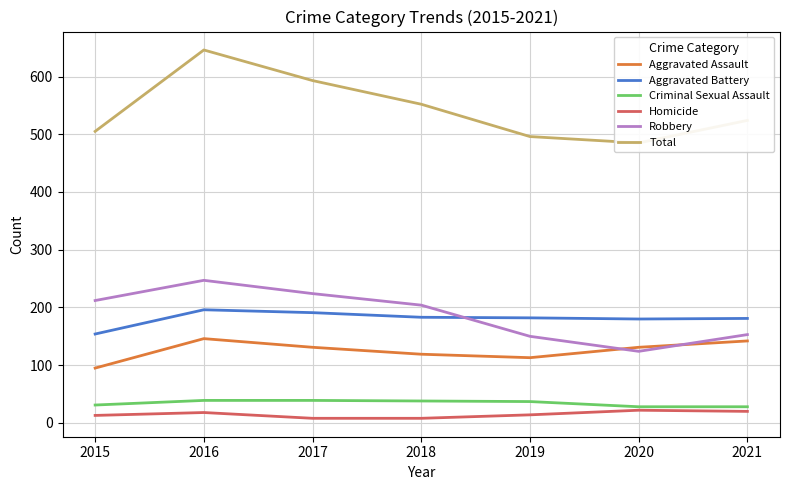

The value of Aggravated Battery at 2015 is 236. True or false?

False